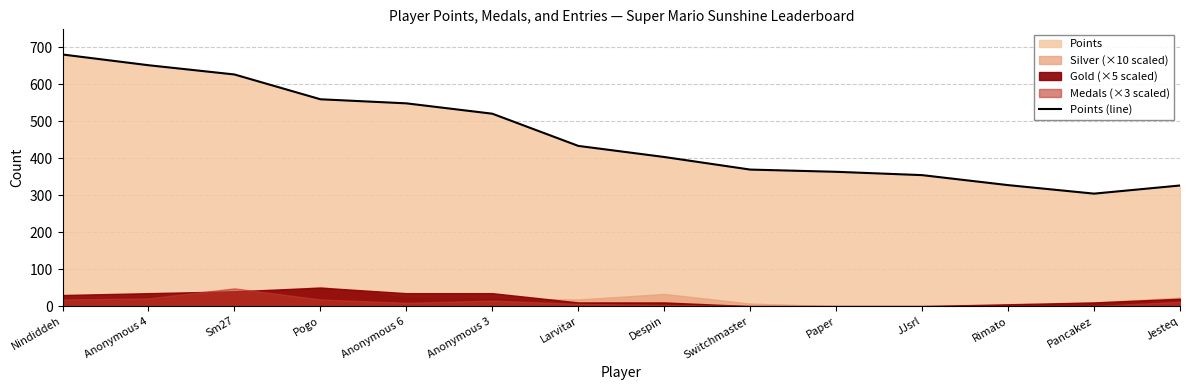

What position from the right is Paper?

5